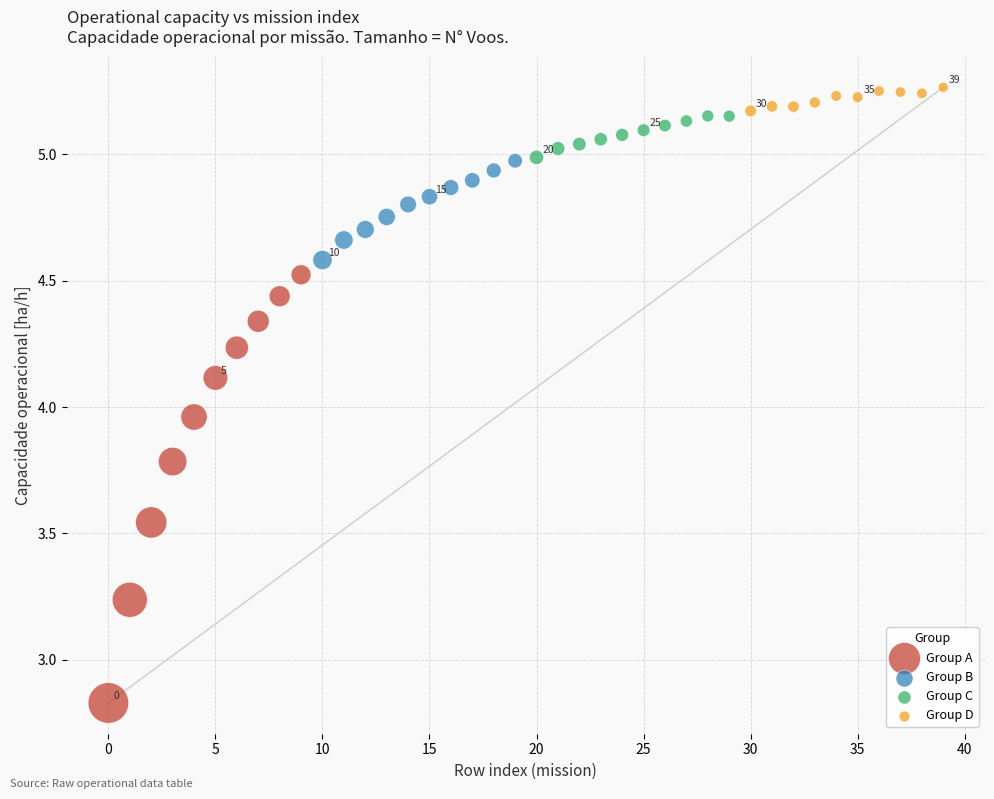

Which series reaches the maximum Y coordinate?

Group D